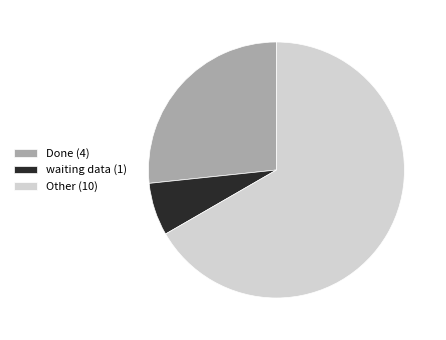

True or false: Done accounts for 32% of the total.

False